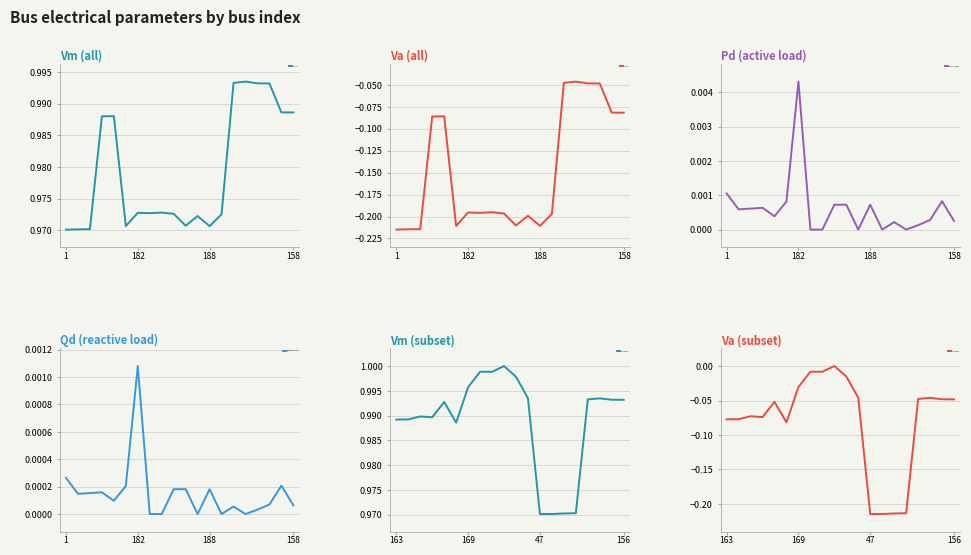

What are all the series names shown in the legend?

Vm (all), Va (all), Pd (active load), Qd (reactive load), Vm (subset), Va (subset)